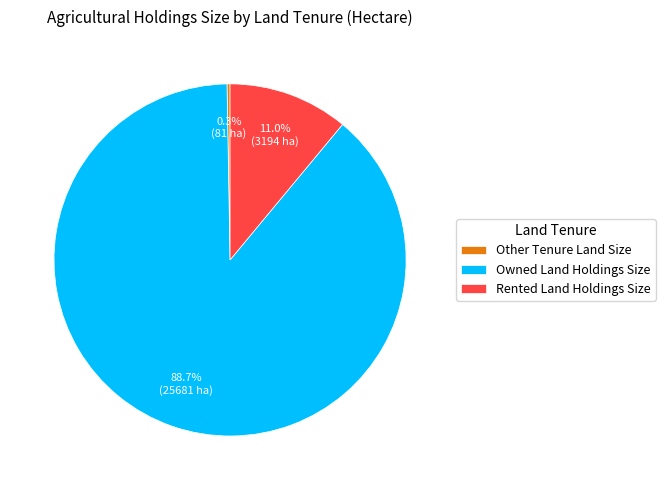

How much of the chart is everything except Owned Land Holdings Size?

11.3%